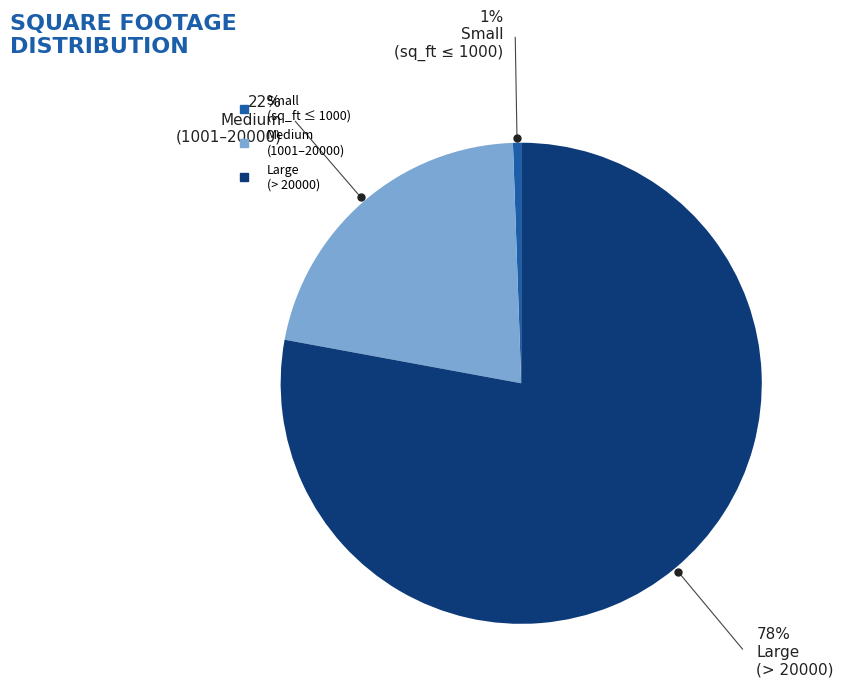

Is there any slice that represents more than half of the pie?

Yes